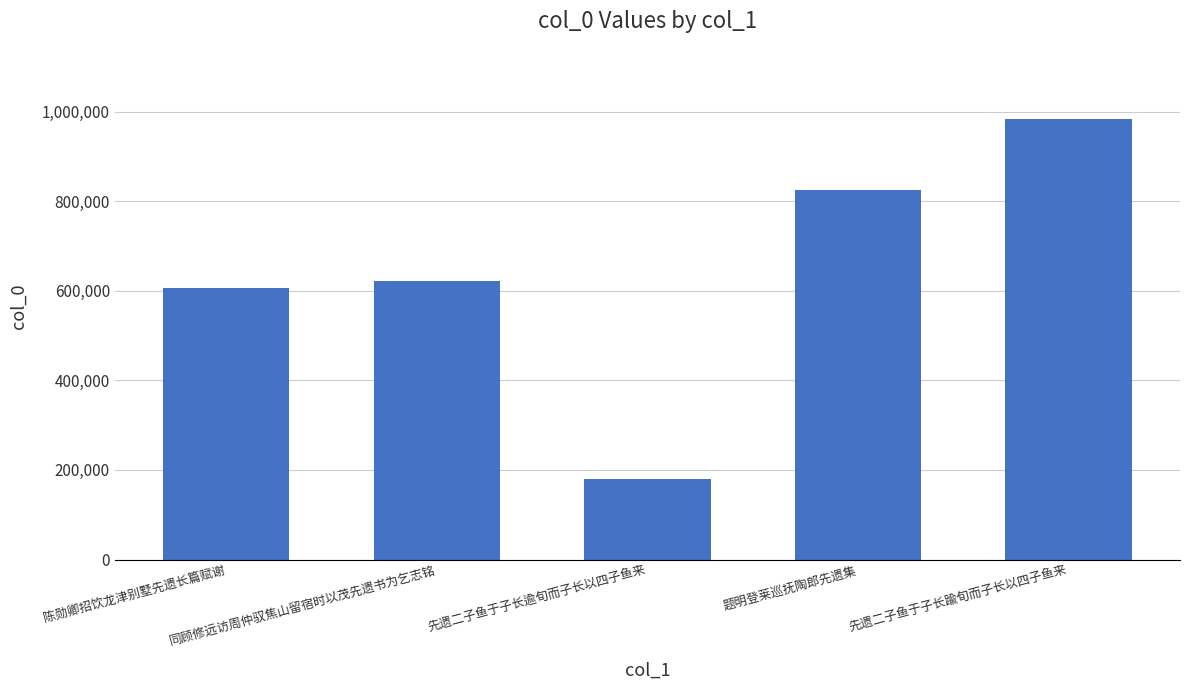

Is it true that the value at 先遗二子鱼于子长逾旬而子长以四子鱼来 is 285777?

False